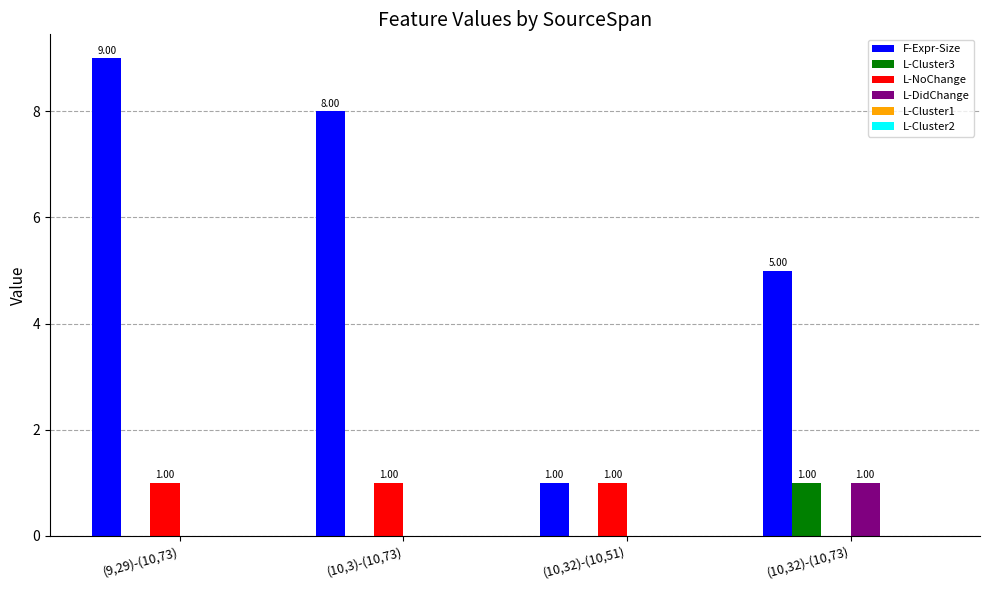

At which category is the sum across all series the highest?

(9,29)-(10,73)